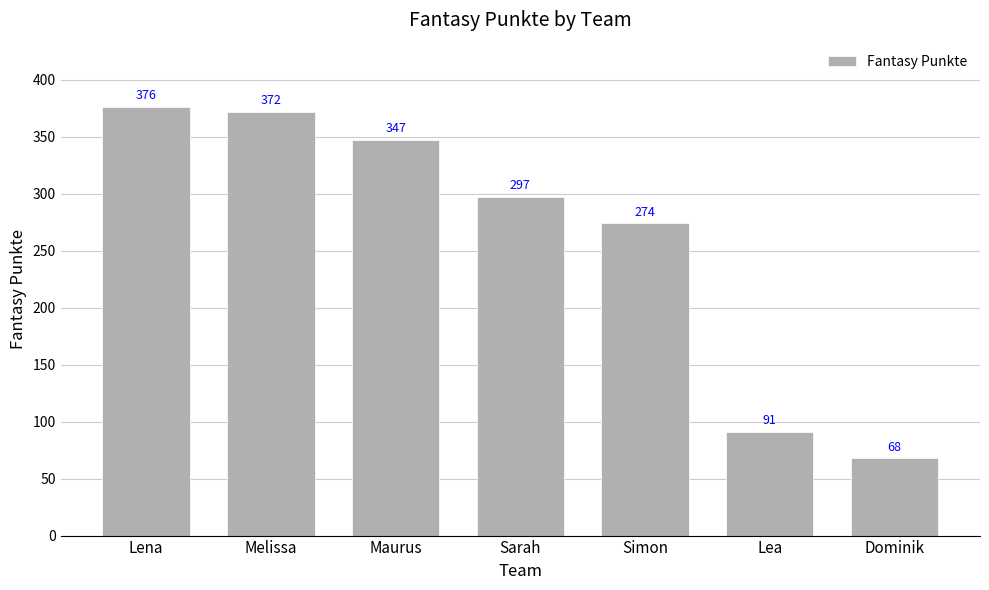

What is the label of the 3rd bar from the right?

Simon